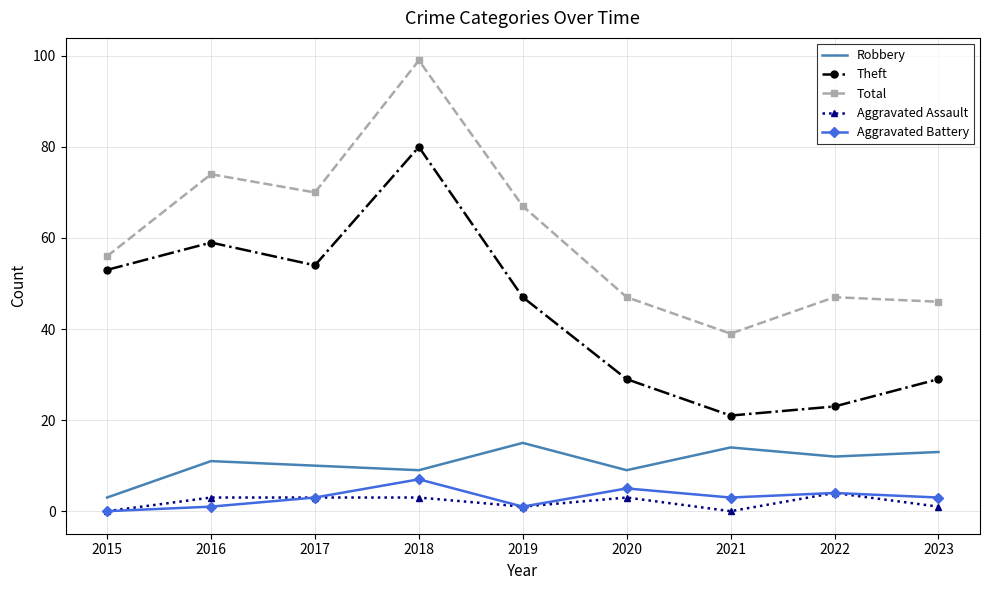

True or false: Theft has more than 1 points higher than both neighbors.

True